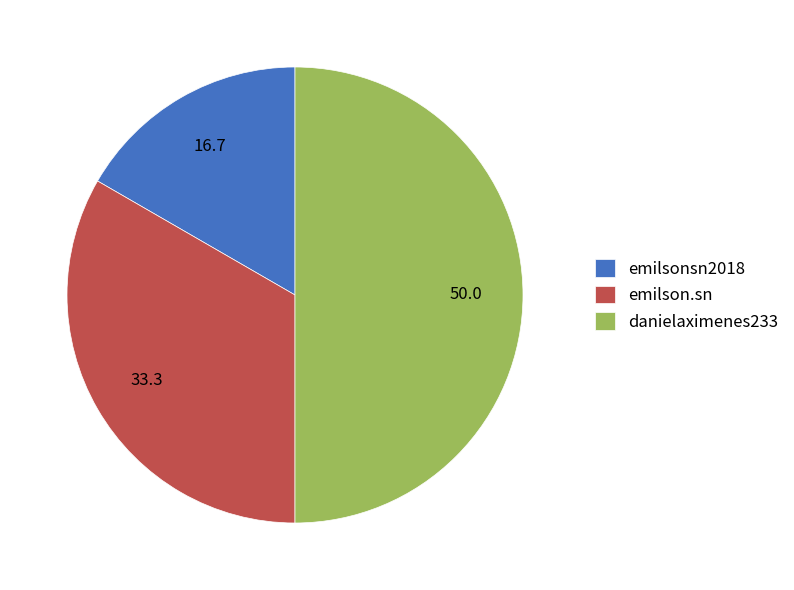

Is the sum of emilson.sn and danielaximenes233 greater than half?

Yes